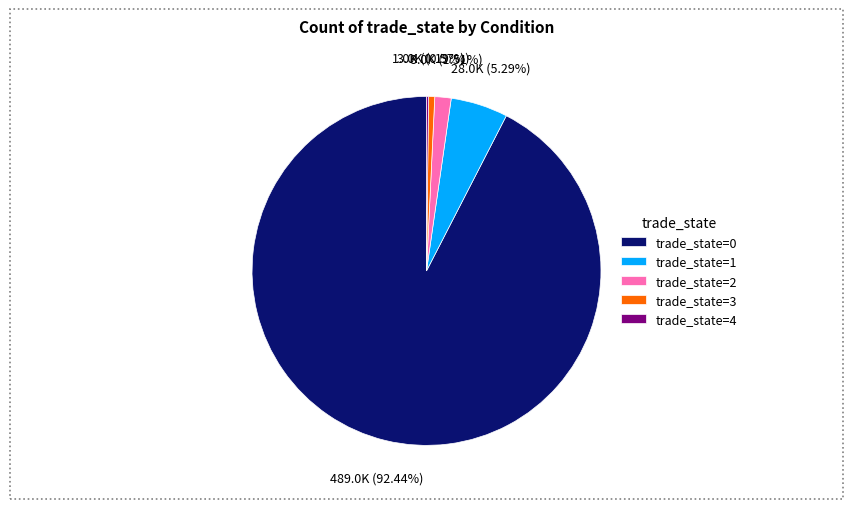

Is trade_state=0 the majority of the pie?

Yes